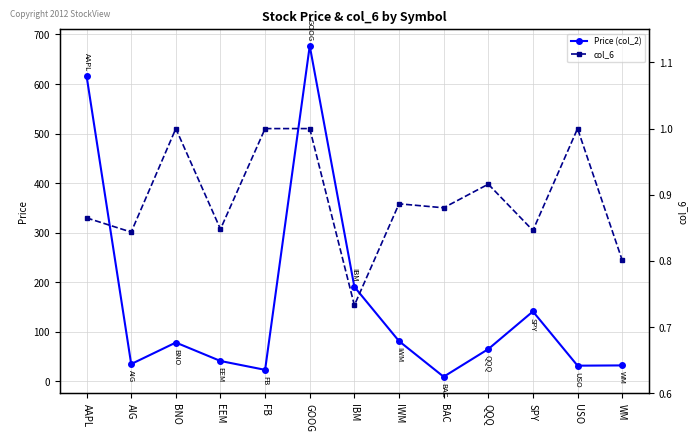

True or false: Price (col_2) has a value of 42.1 at WM.

False